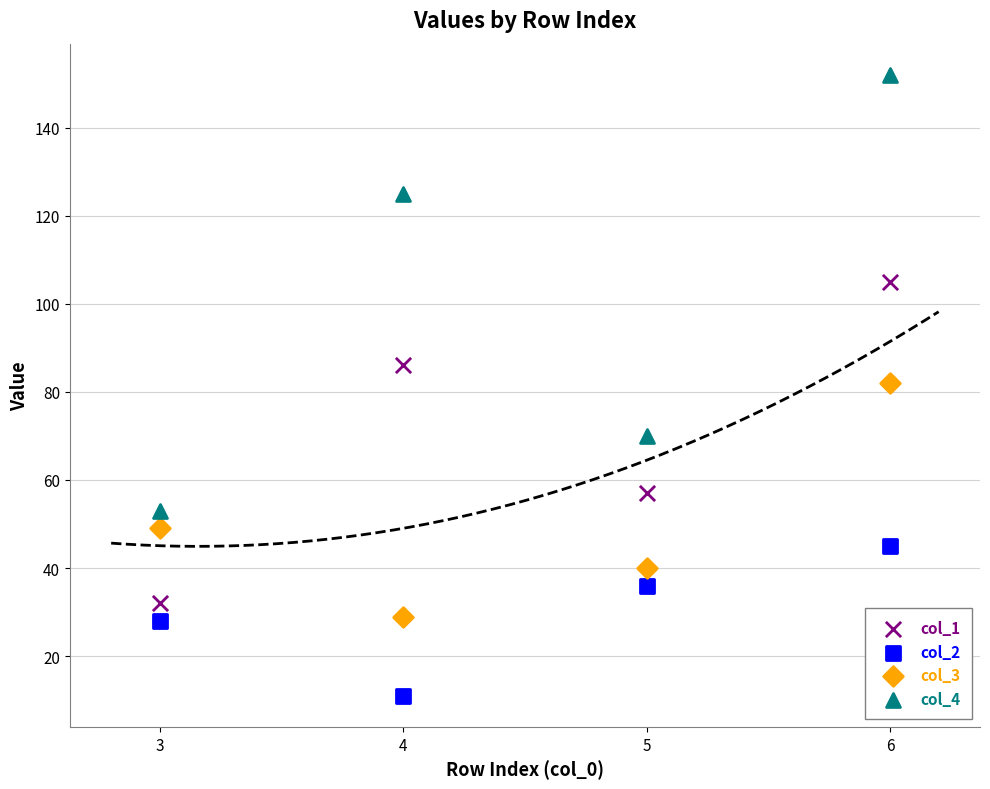

Across all data points, what is the range of X values (max minus min)?

3